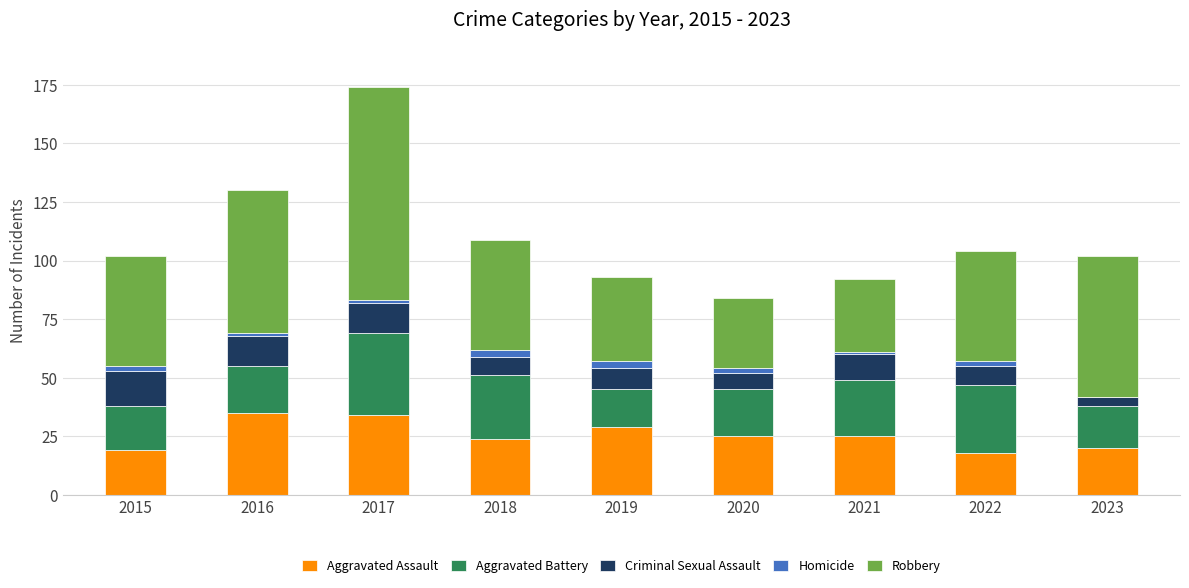

What is the total value across all series at 2023?

102